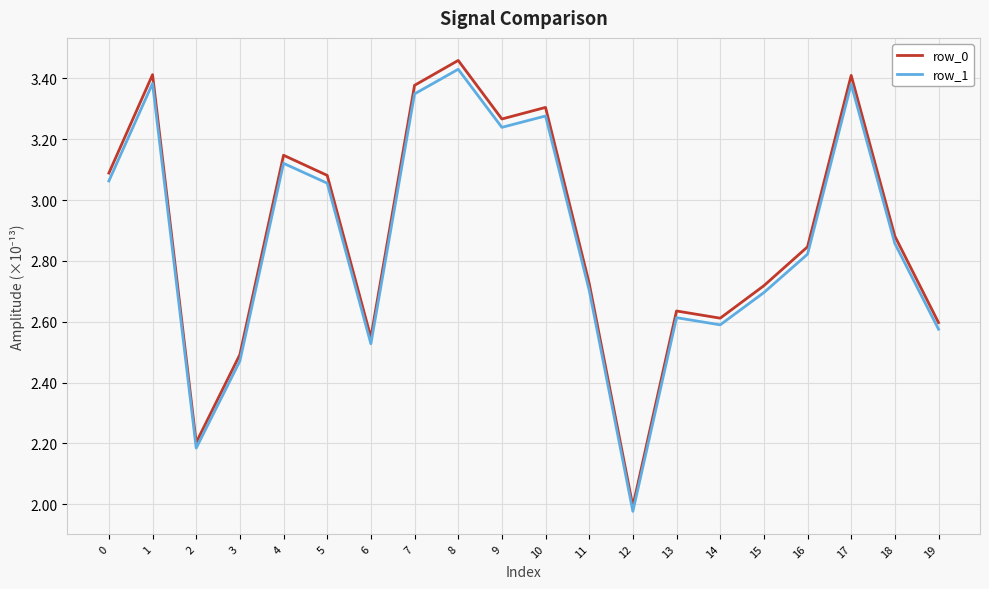

Which series has the widest spread of values?

row_0